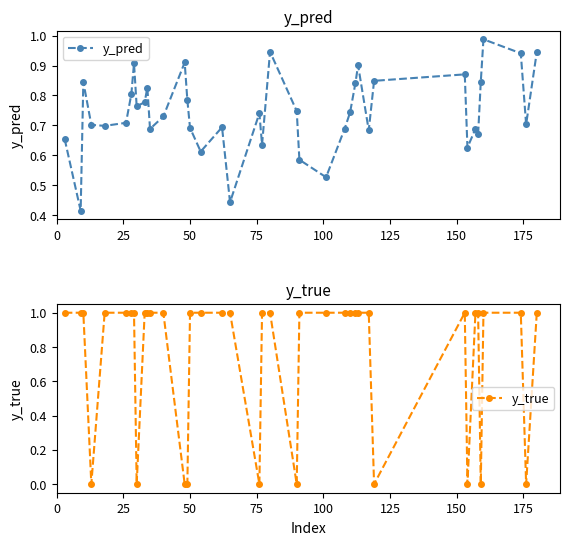

The y_pred series shows 0.5 at 28. True or false?

False